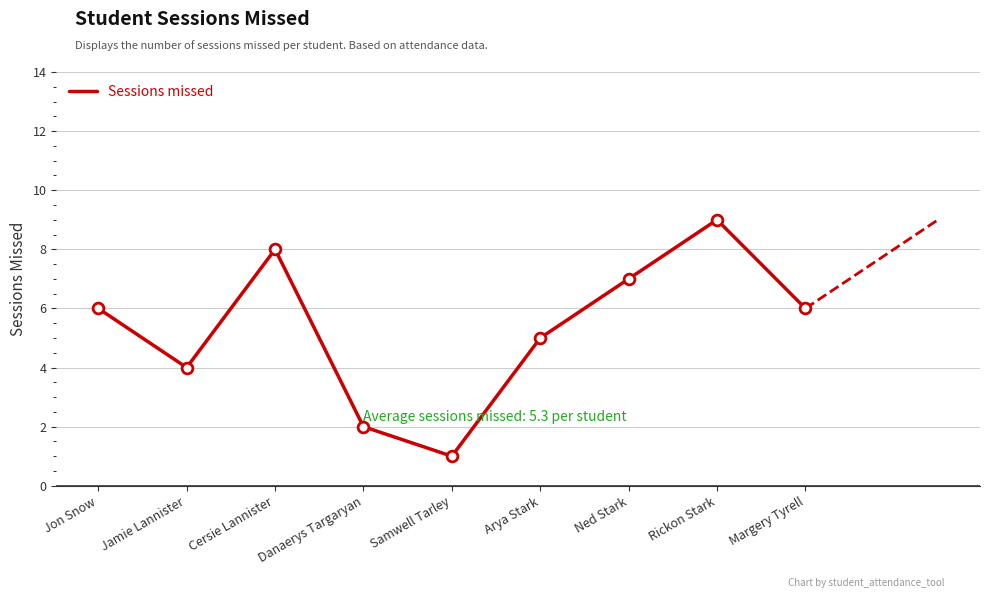

Approximately how many times larger is the value at Samwell Tarley compared to Jon Snow?

0.2